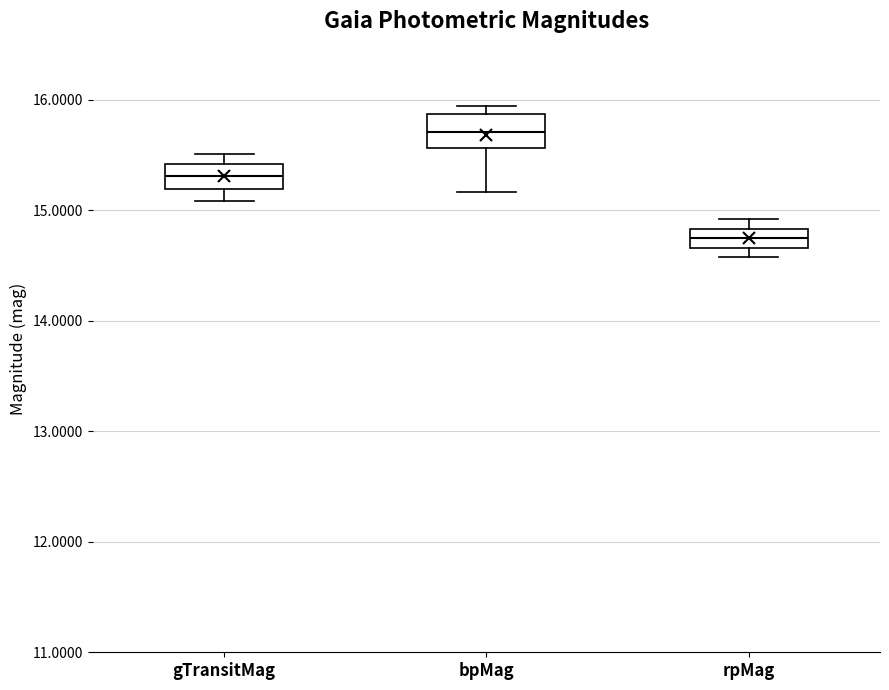

Which box has the highest median line?

bpMag